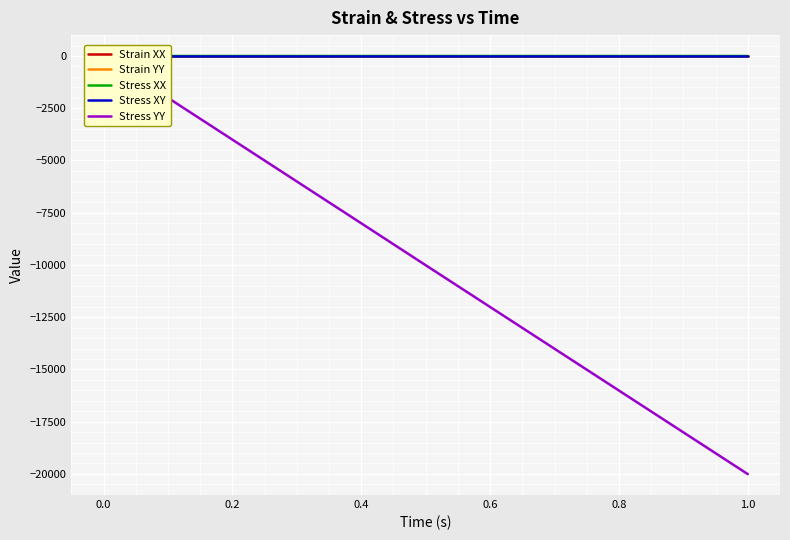

What is the sum of all Stress YY values?

-210133.1